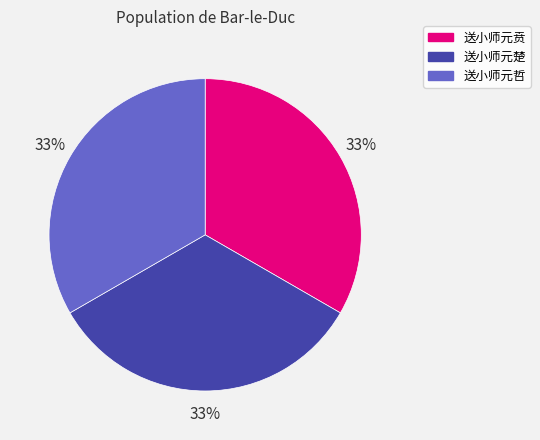

True or false: 送小师元贲 accounts for 22% of the total.

False